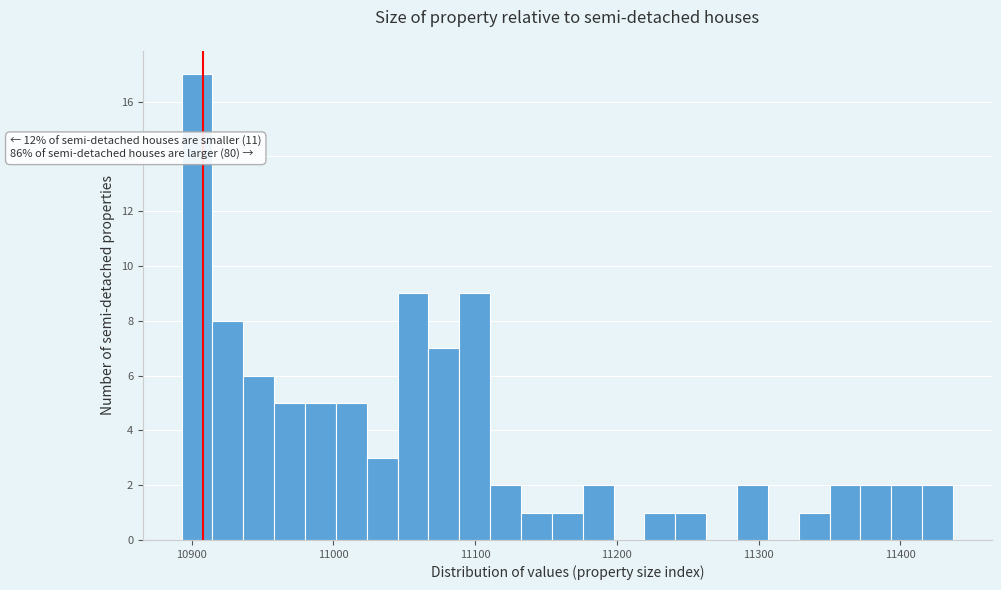

Read against the x-axis, roughly where is the centre of the tallest bar?

10900